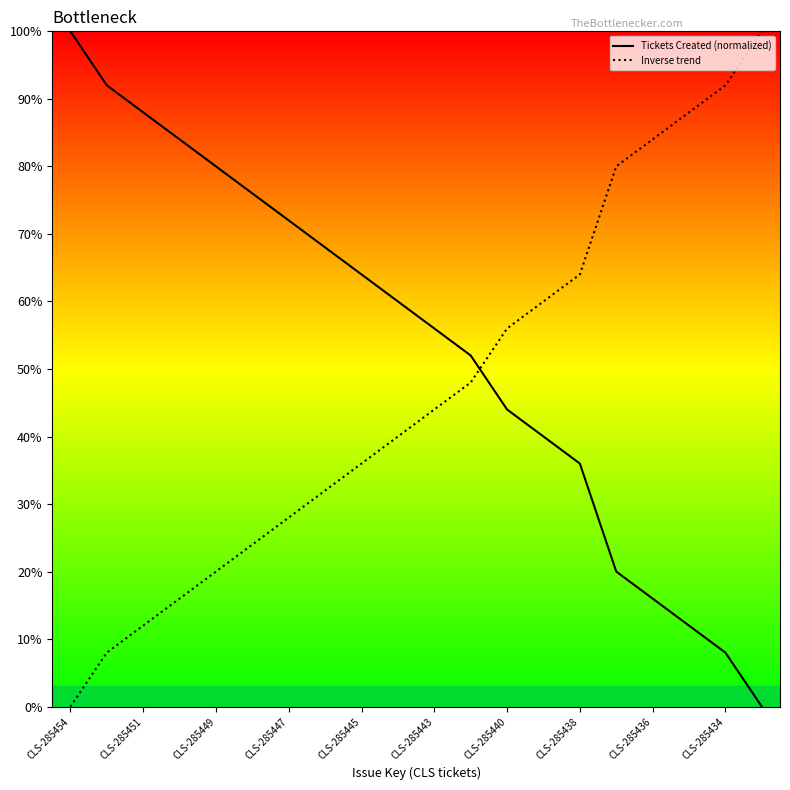

What is the average value of the Tickets Created (normalized) series?

53.4